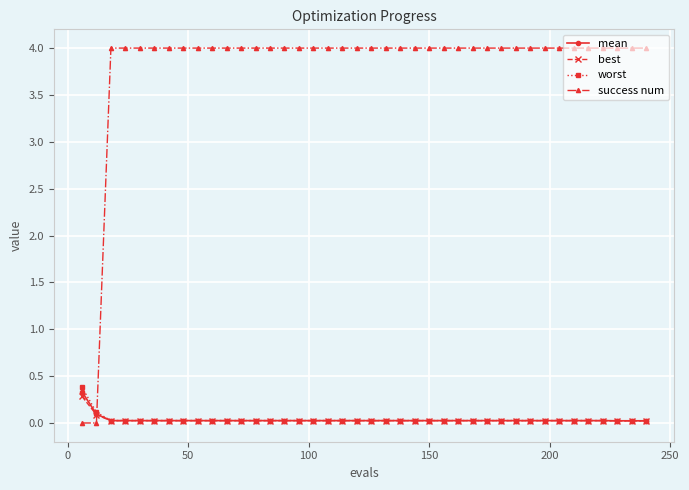

What is the value of the success num point at the 14th from the left?

4.0